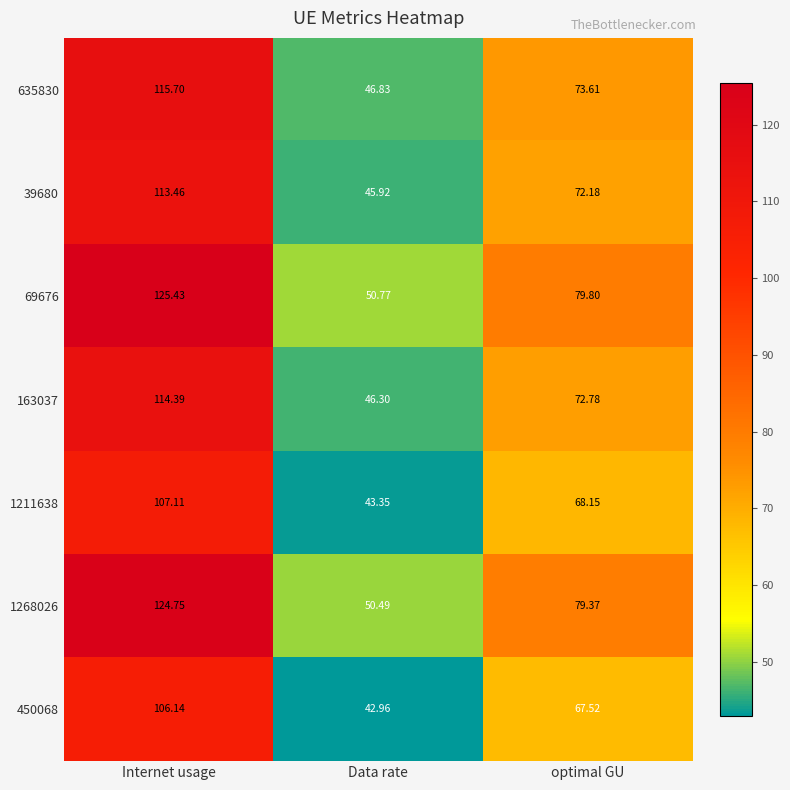

At which label does 39680 first exceed 72?

Internet usage